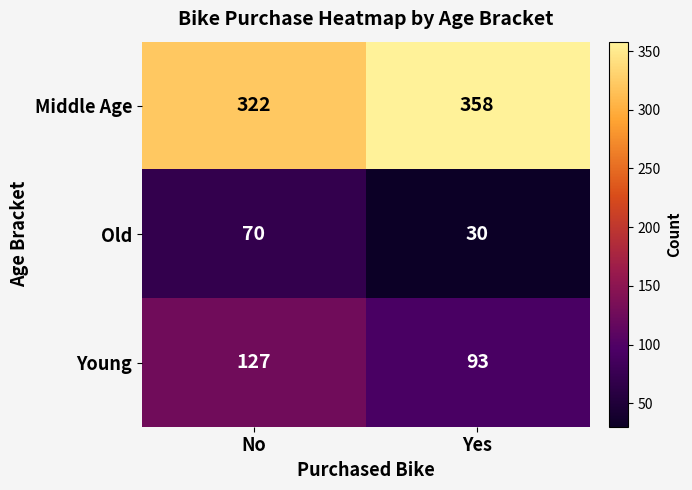

What value does the Young series have at No, to the nearest 10?

130